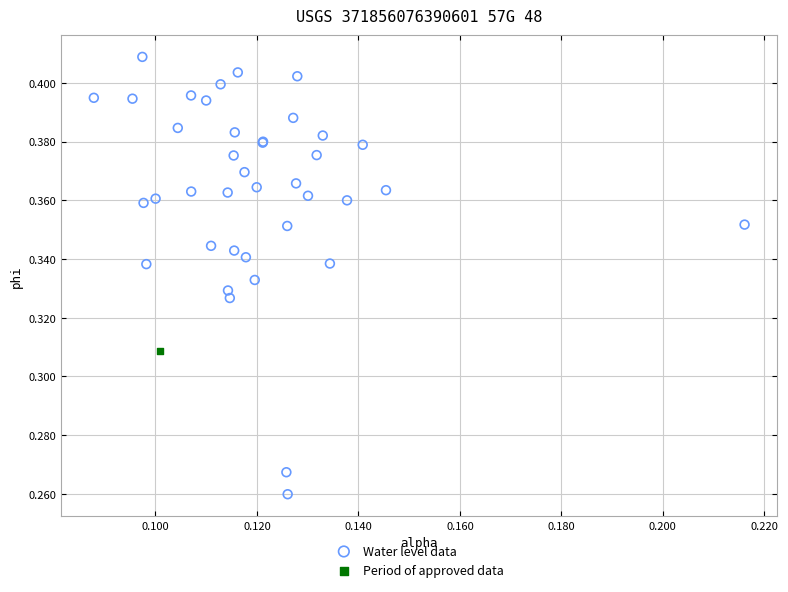

What are all the series names shown in the legend?

Water level data, Period of approved data